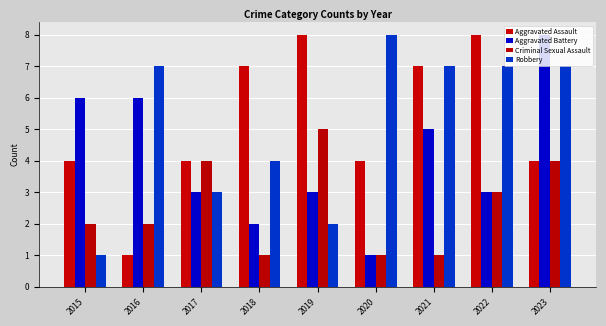

Are the bars grouped side by side (vs. stacked)?

Yes